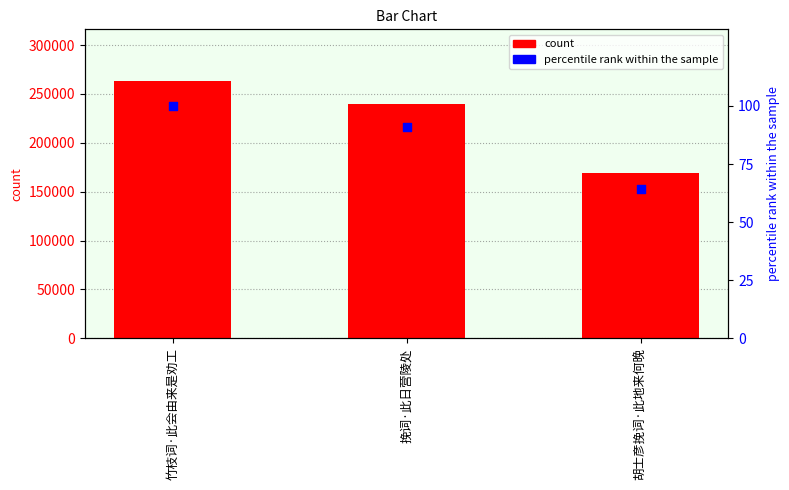

Which series has the largest total across all categories?

count